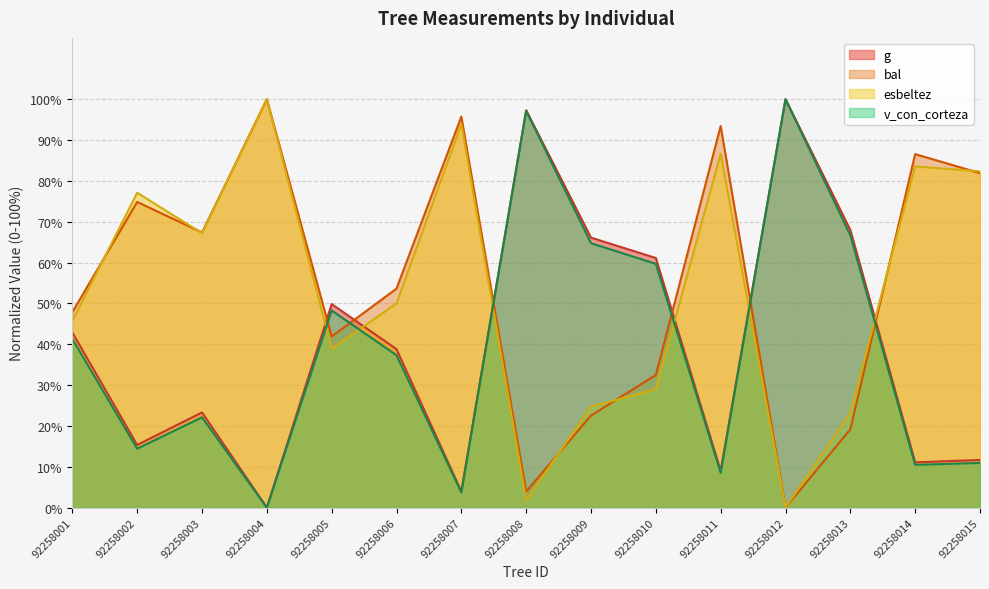

What is the average value of the esbeltez series?

53.6